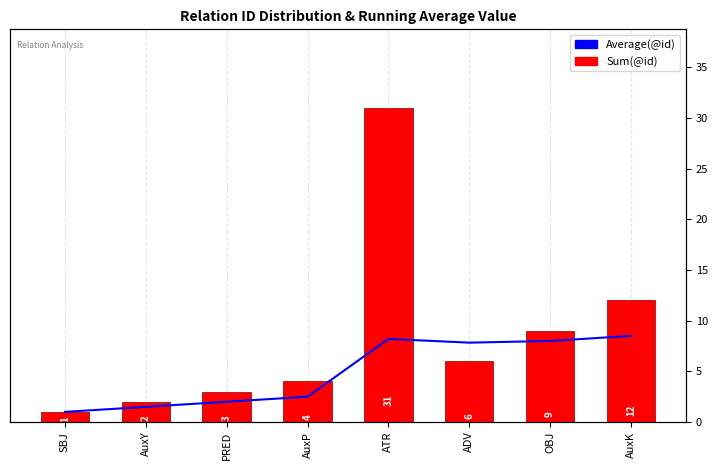

Is the value of Average(@id) at ATR greater than the value of Sum(@id) at AuxY?

Yes